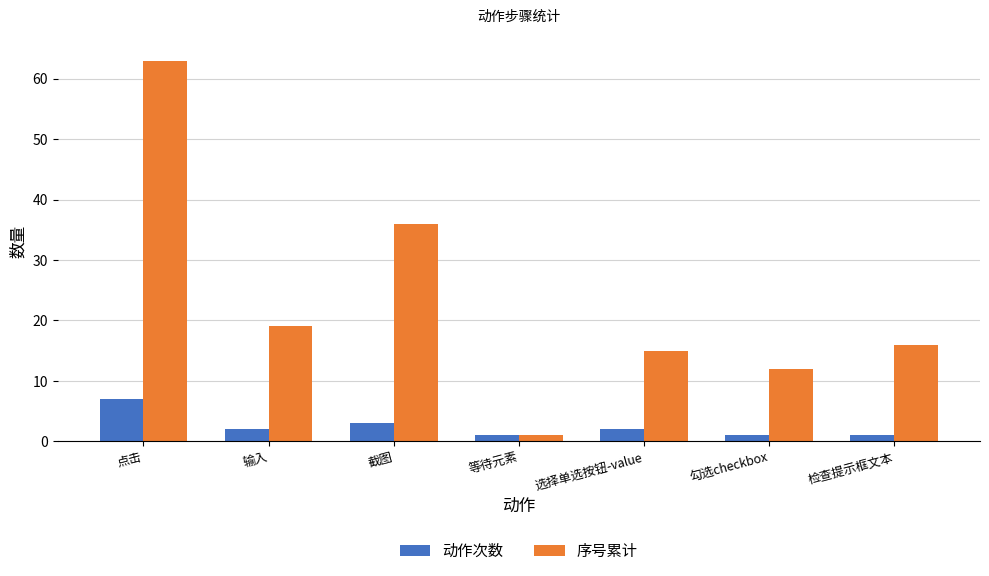

At which label is 序号累计 closest to 32?

截图